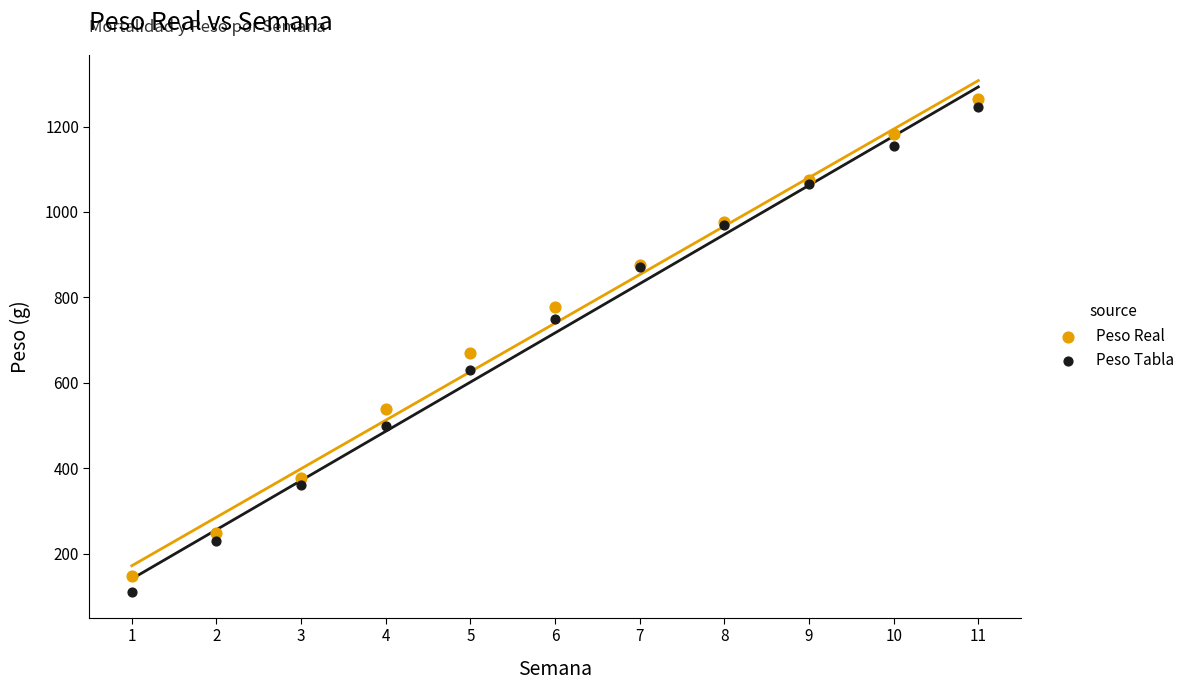

Which series reaches the maximum Y coordinate?

Peso Real